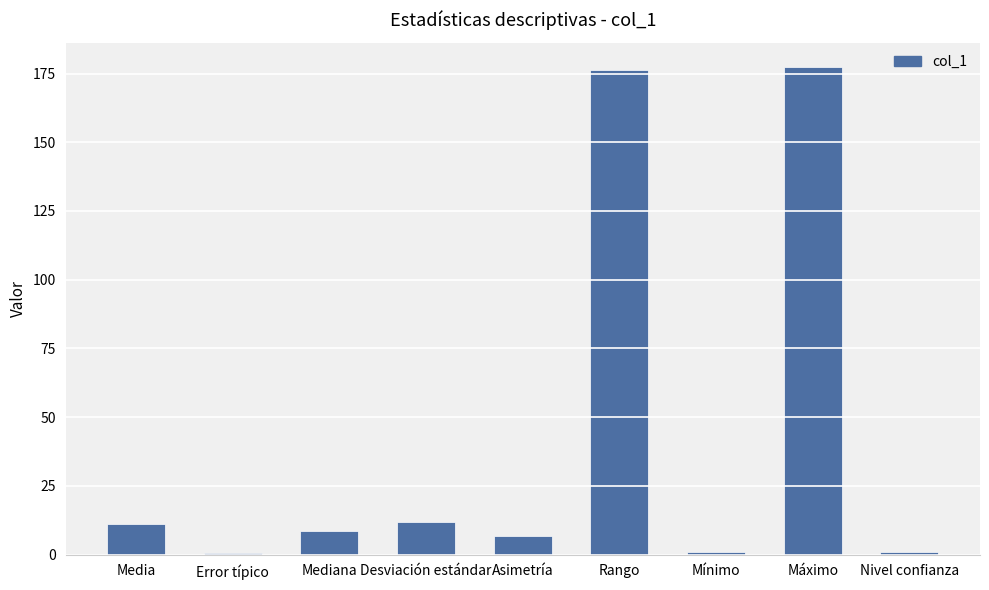

True or false: the data shows 11.0 at Media.

True